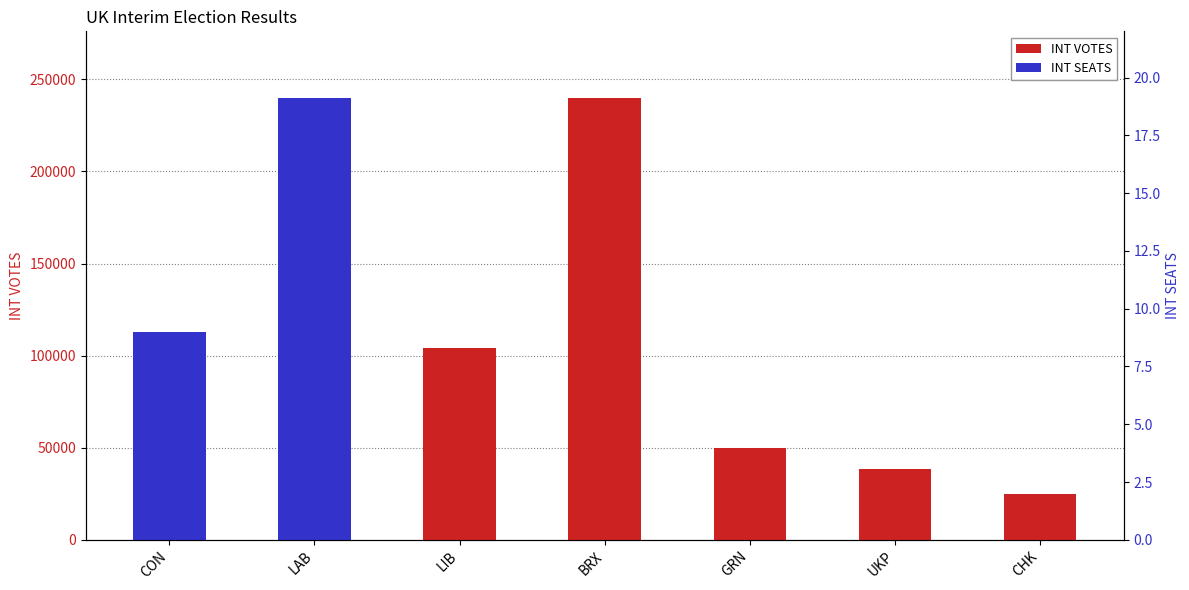

How many data points in INT VOTES are above 49905?

3